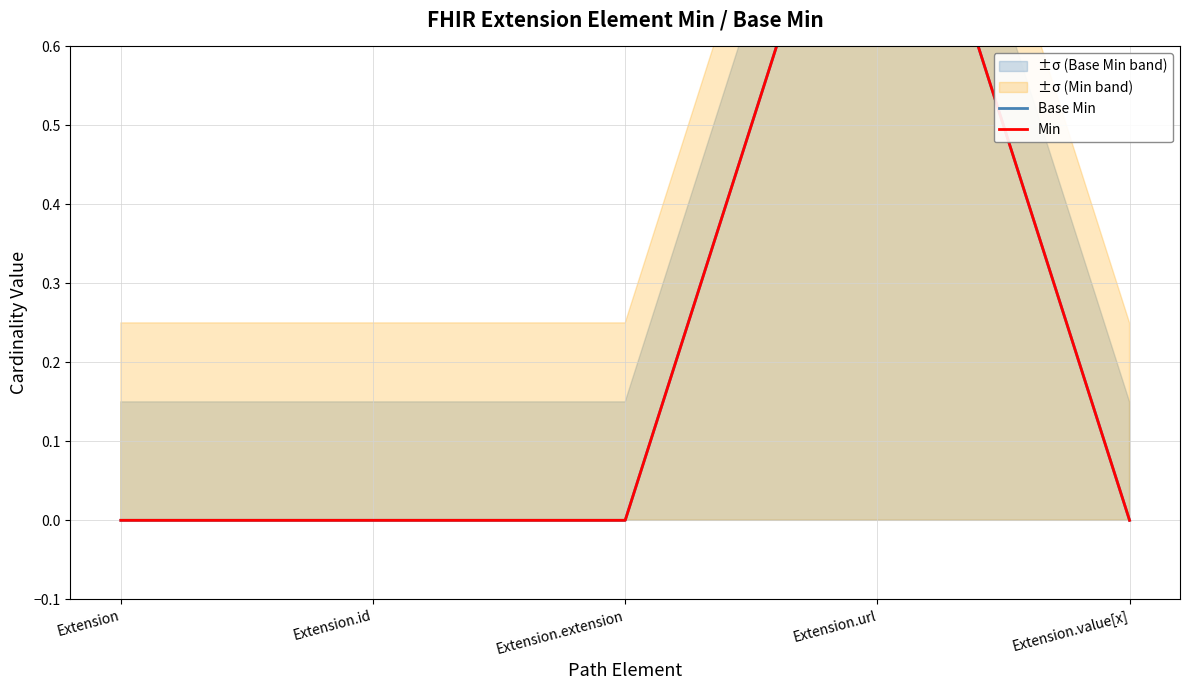

True or false: Base Min and Min cross at least once.

False